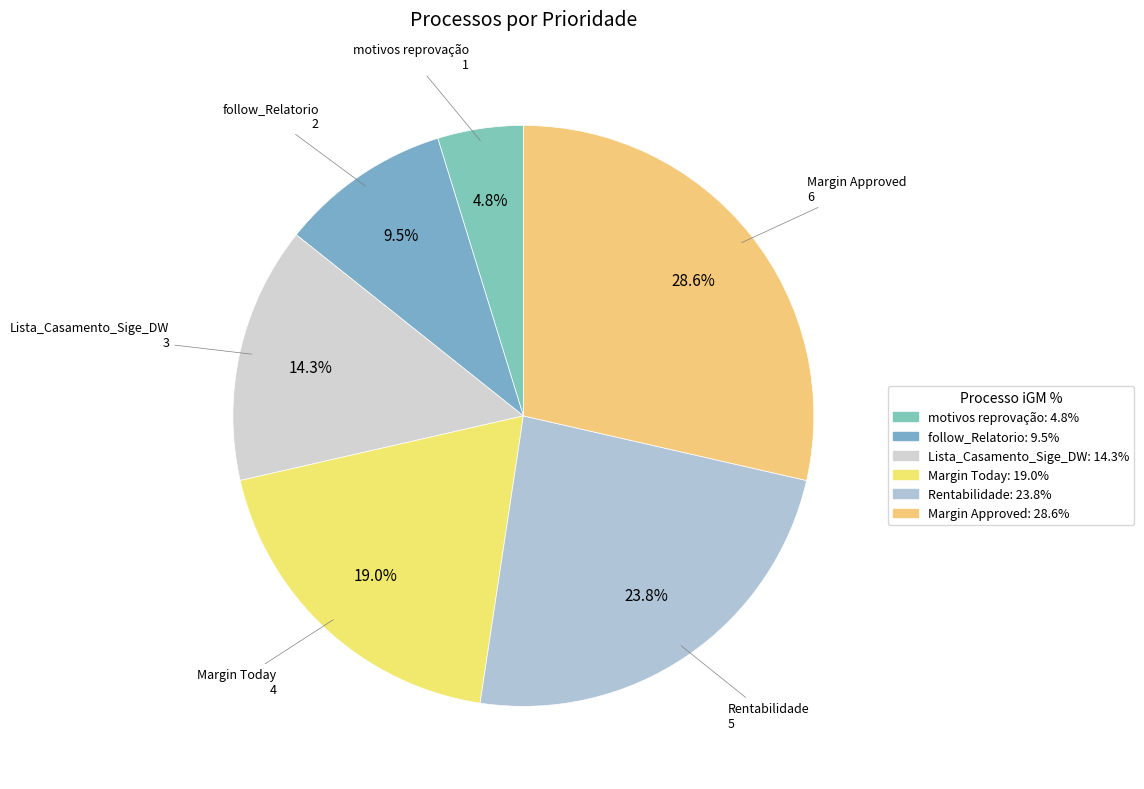

Which category has the biggest portion of the pie?

Margin Approved